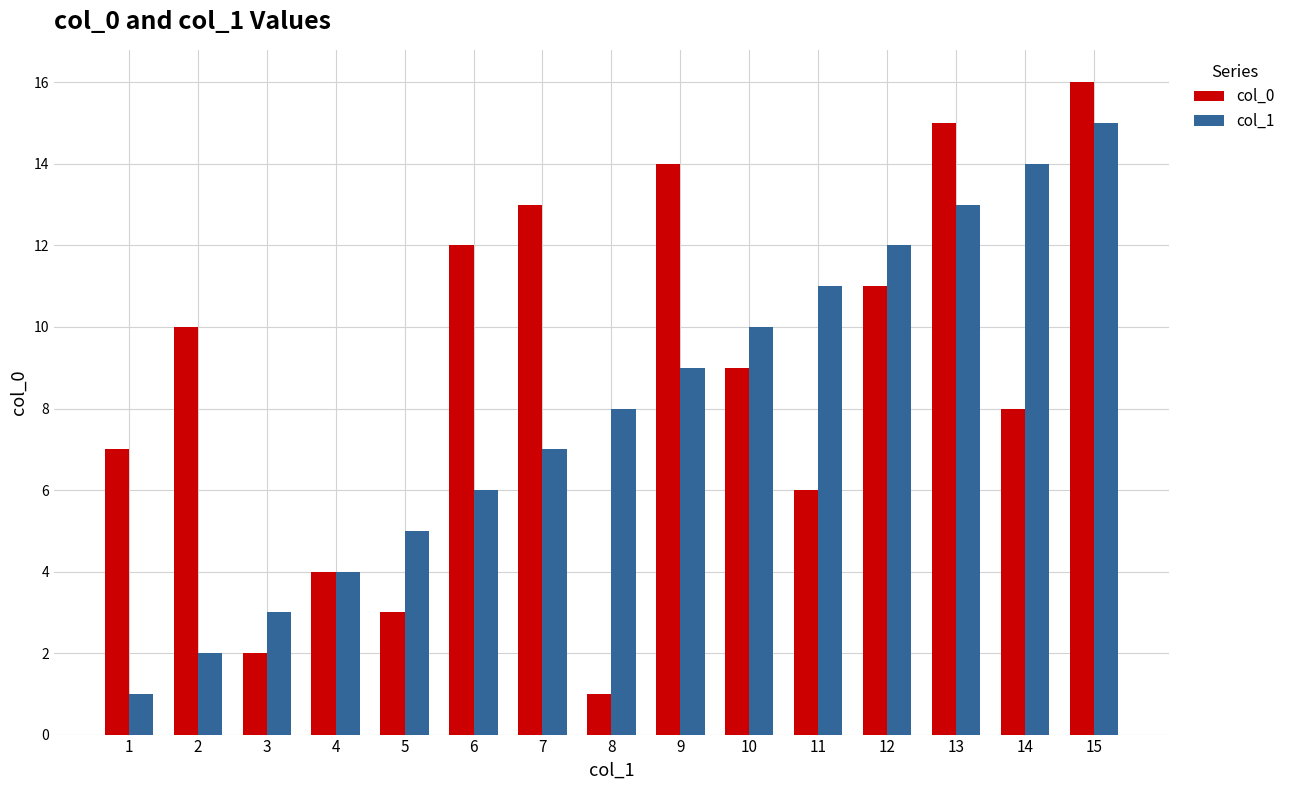

Reading right to left, what are all the values shown in this chart?

col_0: 15=16	14=8	13=15	12=11	11=6	10=9	9=14	8=1	7=13	6=12	5=3	4=4	3=2	2=10	1=7
col_1: 15=15	14=14	13=13	12=12	11=11	10=10	9=9	8=8	7=7	6=6	5=5	4=4	3=3	2=2	1=1